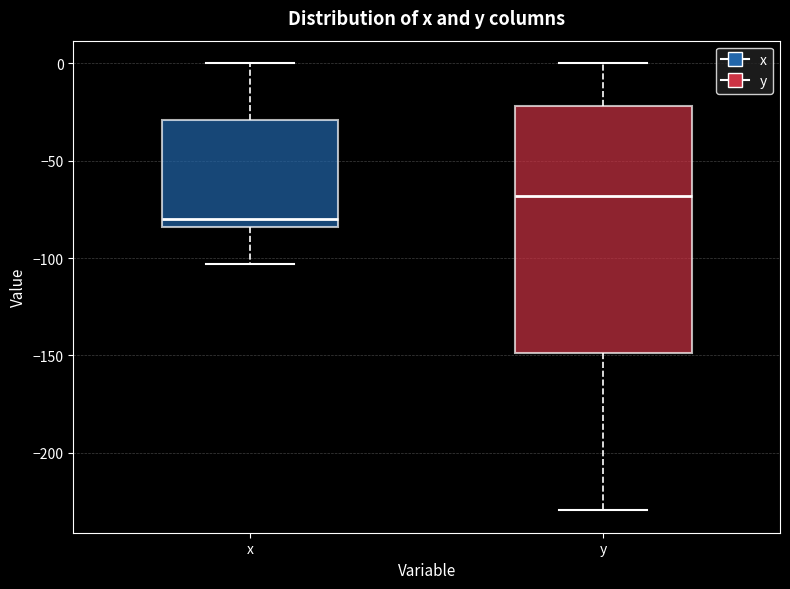

Where does the upper whisker of the box for x end on the y-axis? The values are not printed on the chart, so give them approximately, as read against the axis.

0